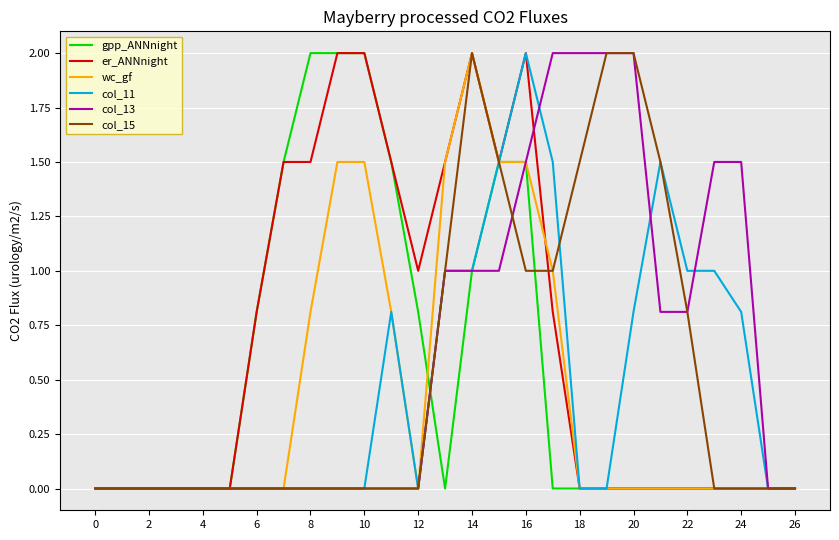

What is the difference between the second highest and second lowest values in the er_ANNnight series?

2.0